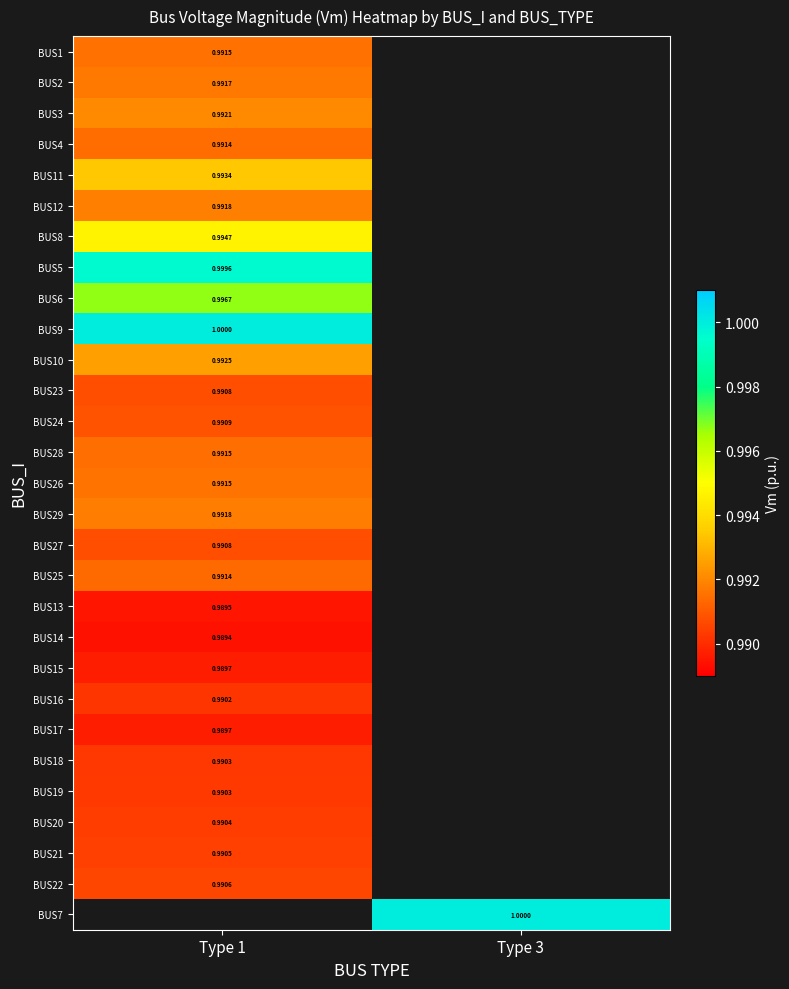

How many categories are shown in the chart?

2